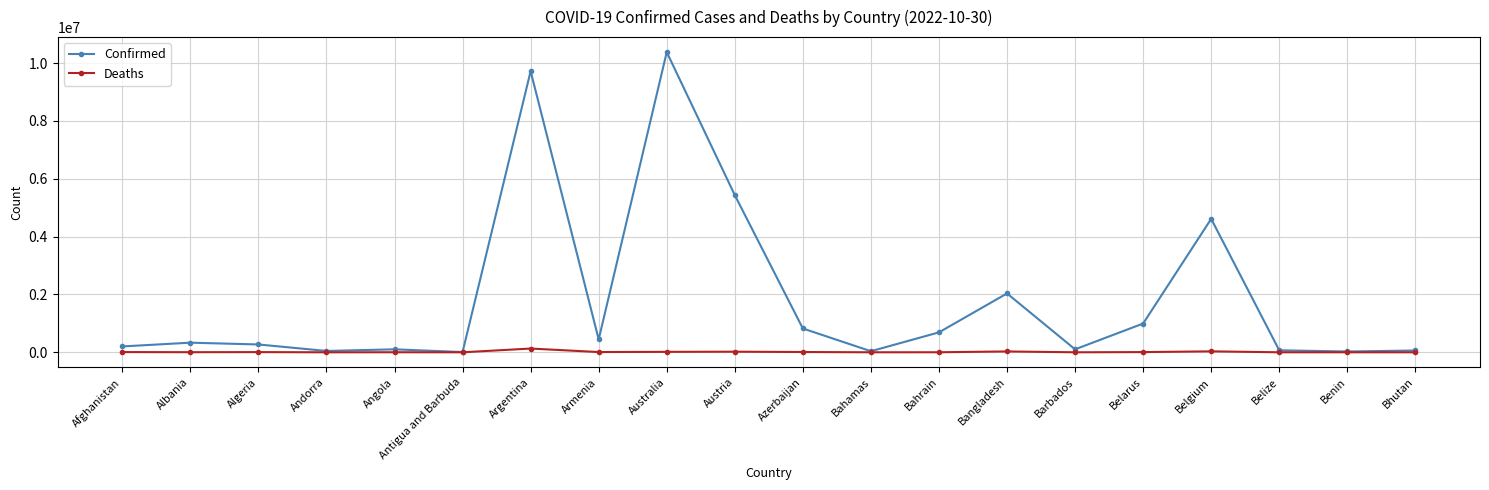

List the series in order of their overall mean, lowest first.

Deaths, Confirmed